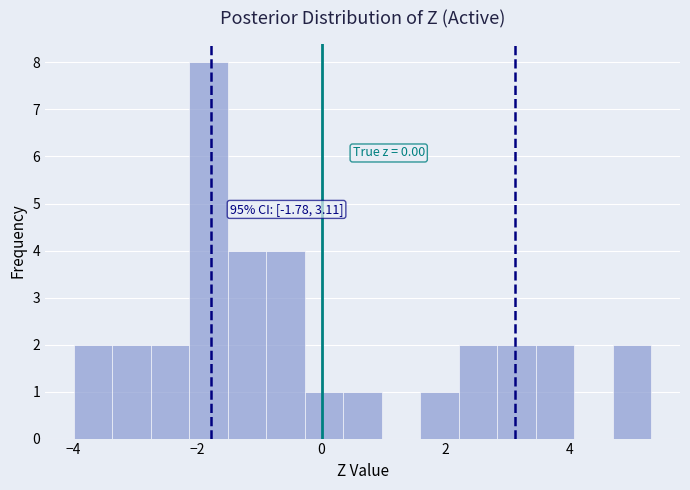

Read against the x-axis, roughly where is the centre of the tallest bar?

-1.8